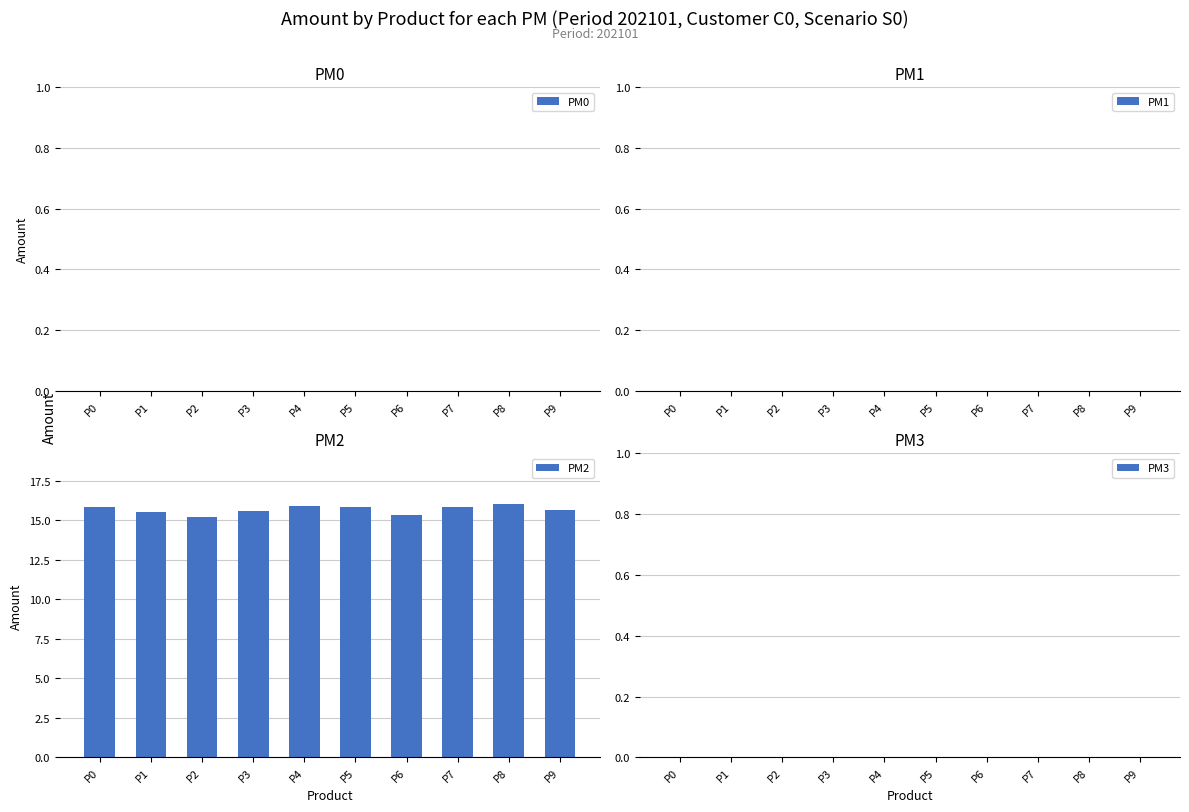

What is the value of the 4th bar from the left?

15.6